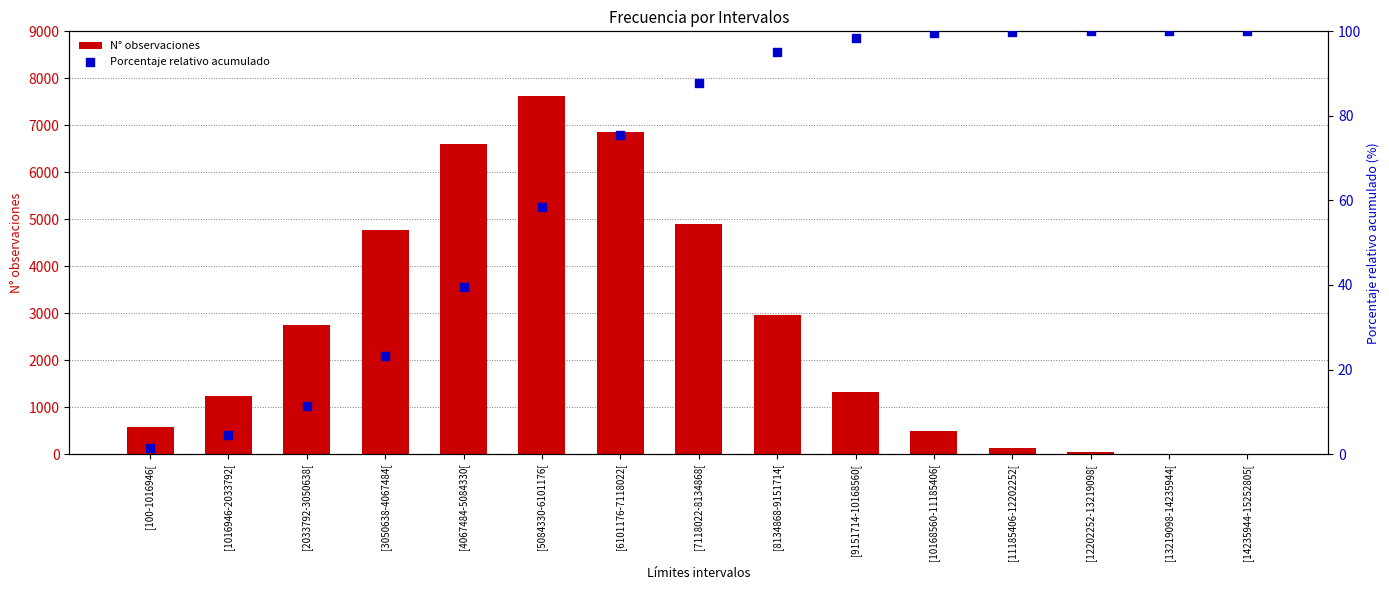

Which series reaches the minimum Y coordinate?

Porcentaje relativo acumulado